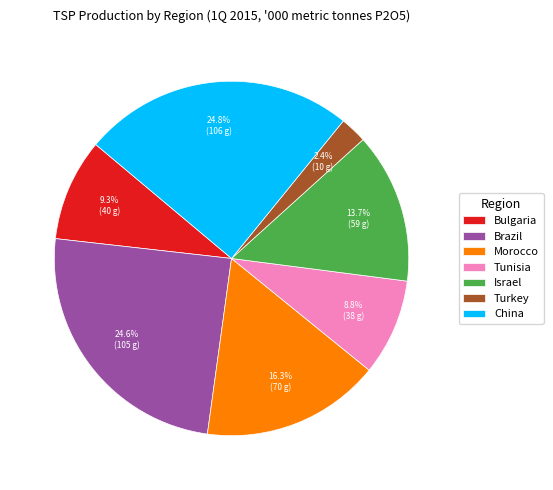

How many slices are in this pie chart?

7